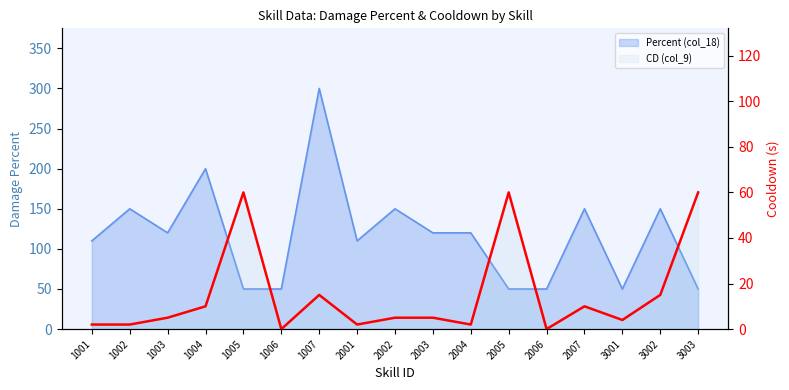

Which category has the lowest value across all series?

1006